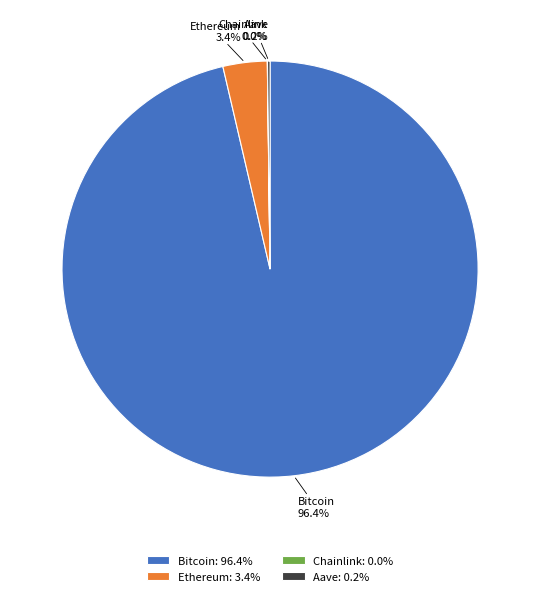

What portion of the pie excludes Bitcoin?

3.6%